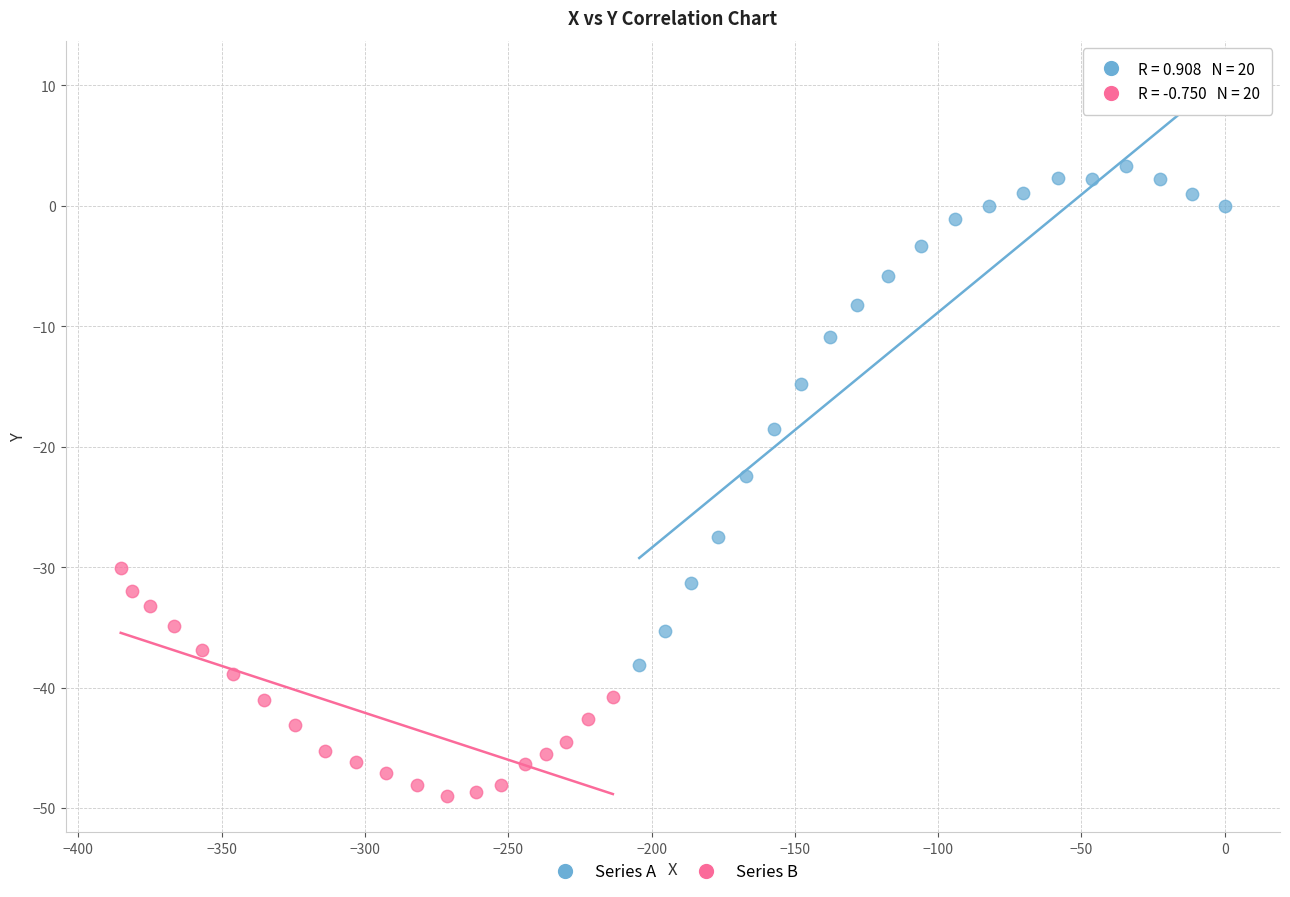

Which series reaches the maximum Y coordinate?

Series A